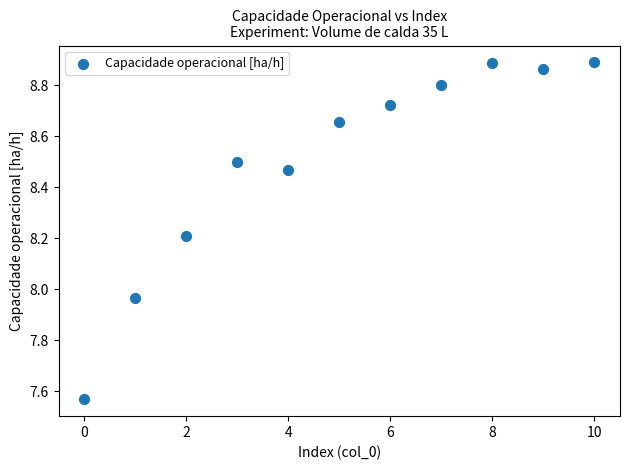

What is the range of Y values (max minus min)?

1.3